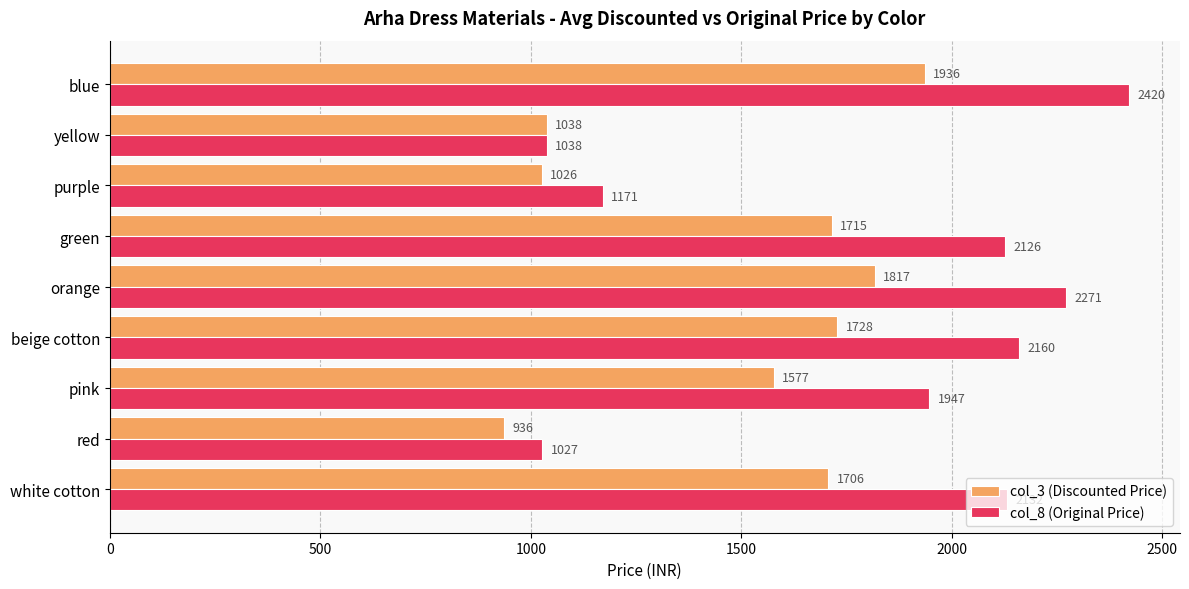

What is the approximate value of col_3 (Discounted Price) at orange?

1817